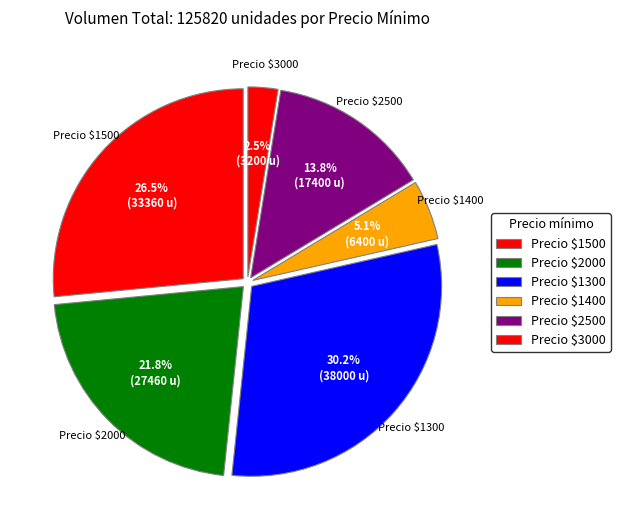

Which category has the biggest portion of the pie?

Precio $1300